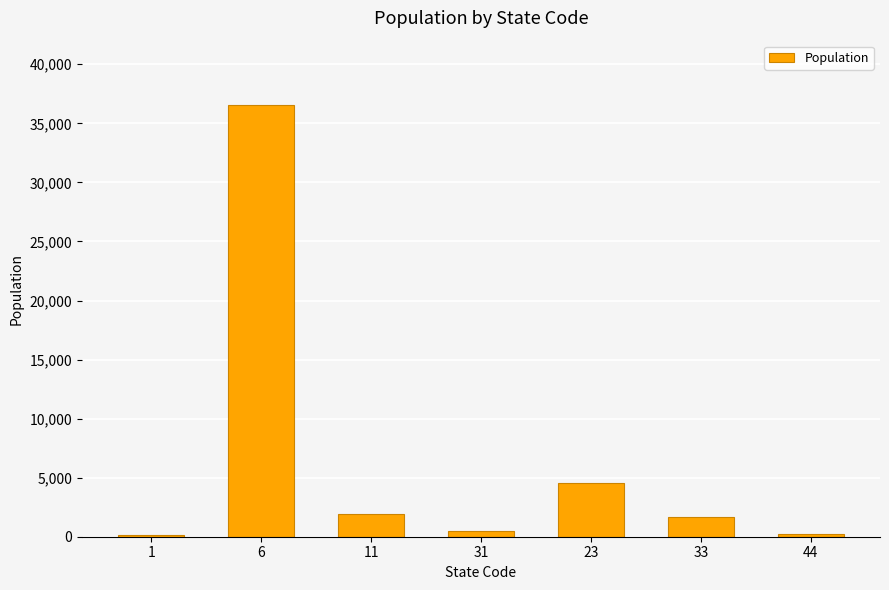

How many bars are there in total?

7